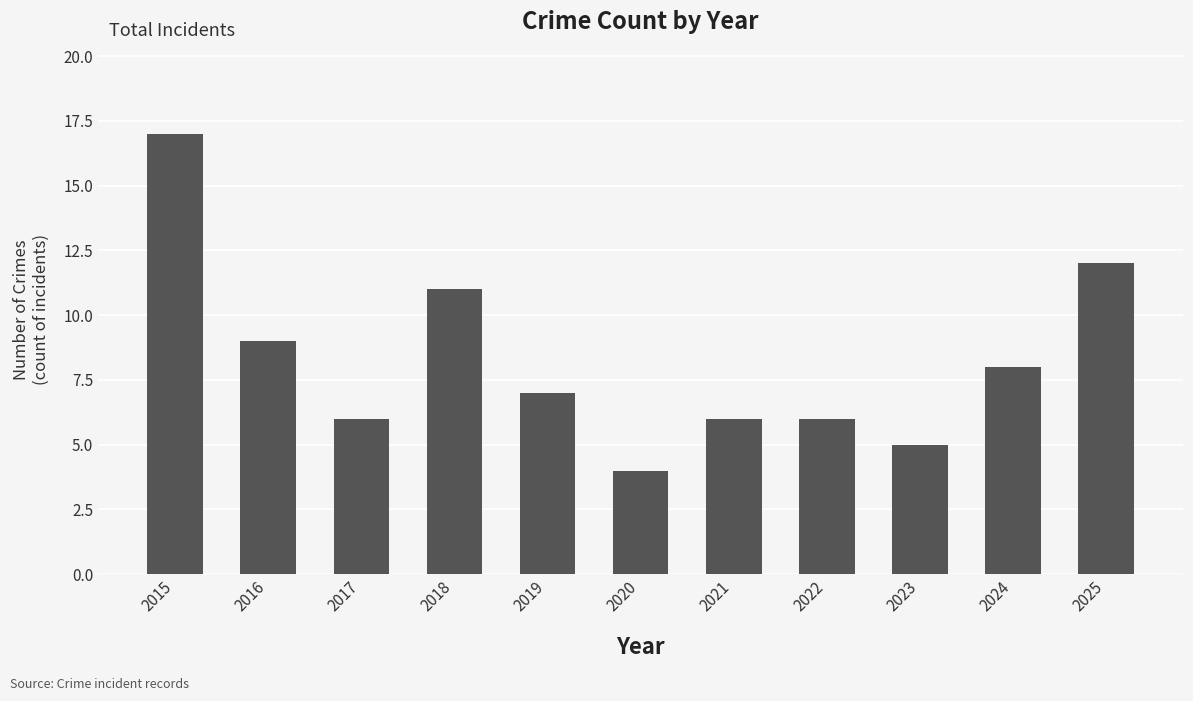

Which category has the highest value across all series?

2015